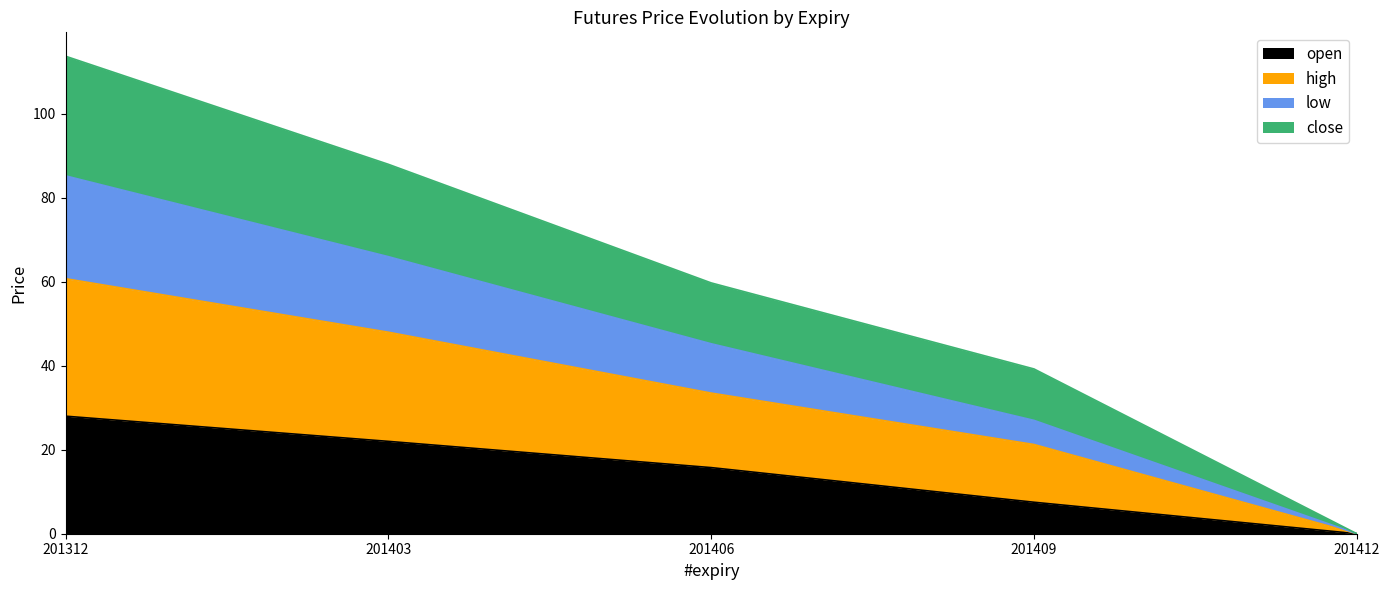

Is the value of high at 201412 greater than the value of open at 201409?

No